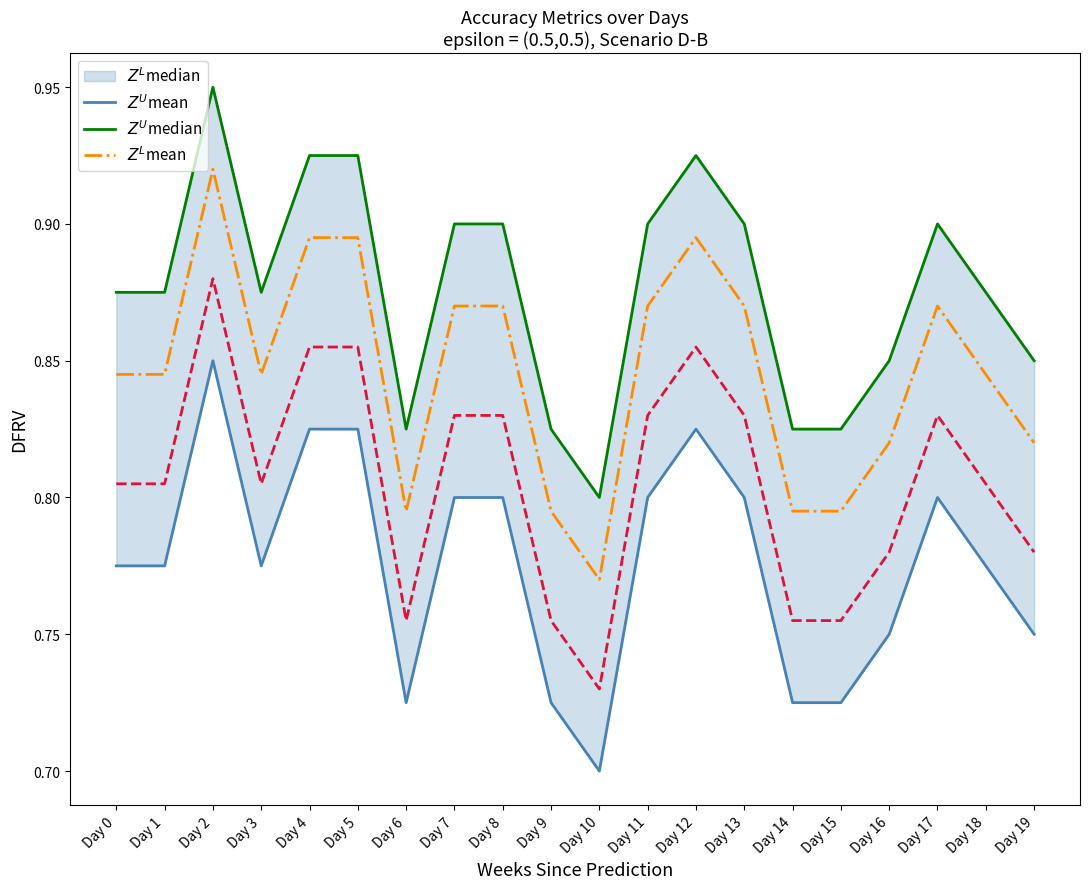

How many lines are shown in the chart?

4